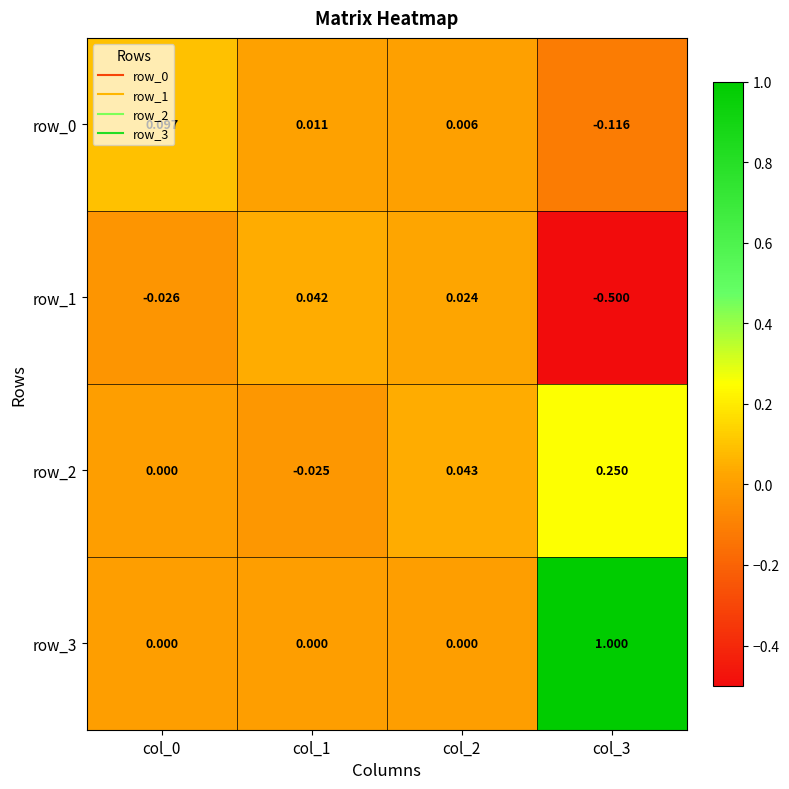

Is it true that row_0 equals -0.1 at col_3?

True